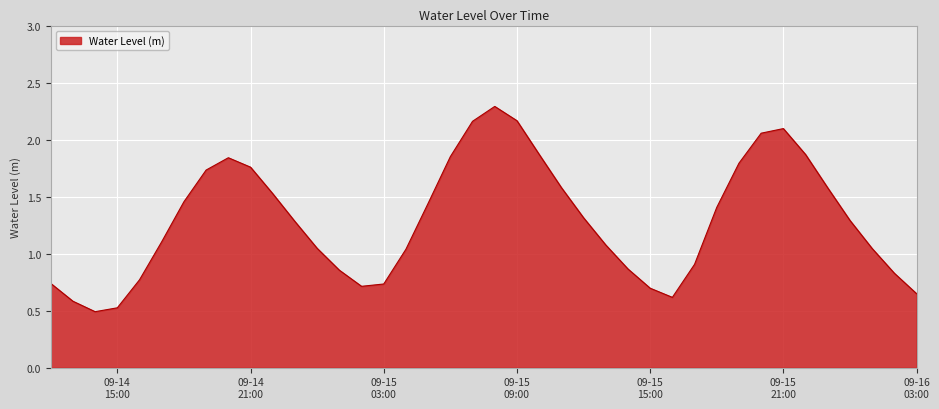

What is the maximum value shown in the chart?

2.3